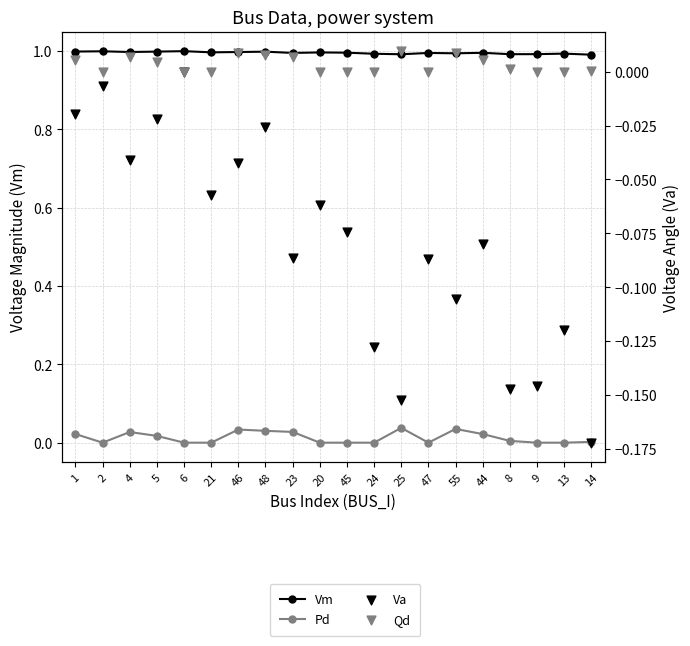

Which series has the widest spread of Y values?

Va